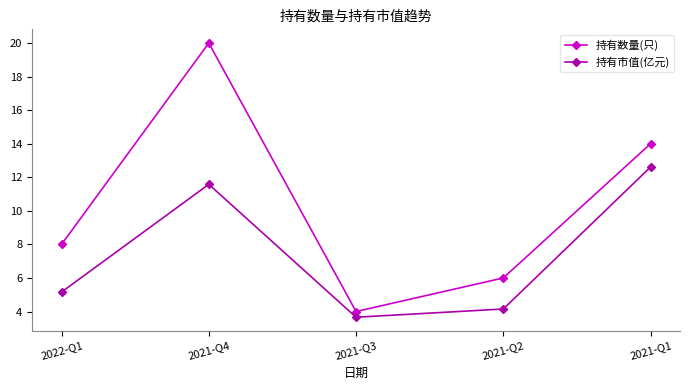

What is the approximate value of 持有市值(亿元) at 2021-Q1?

12.6